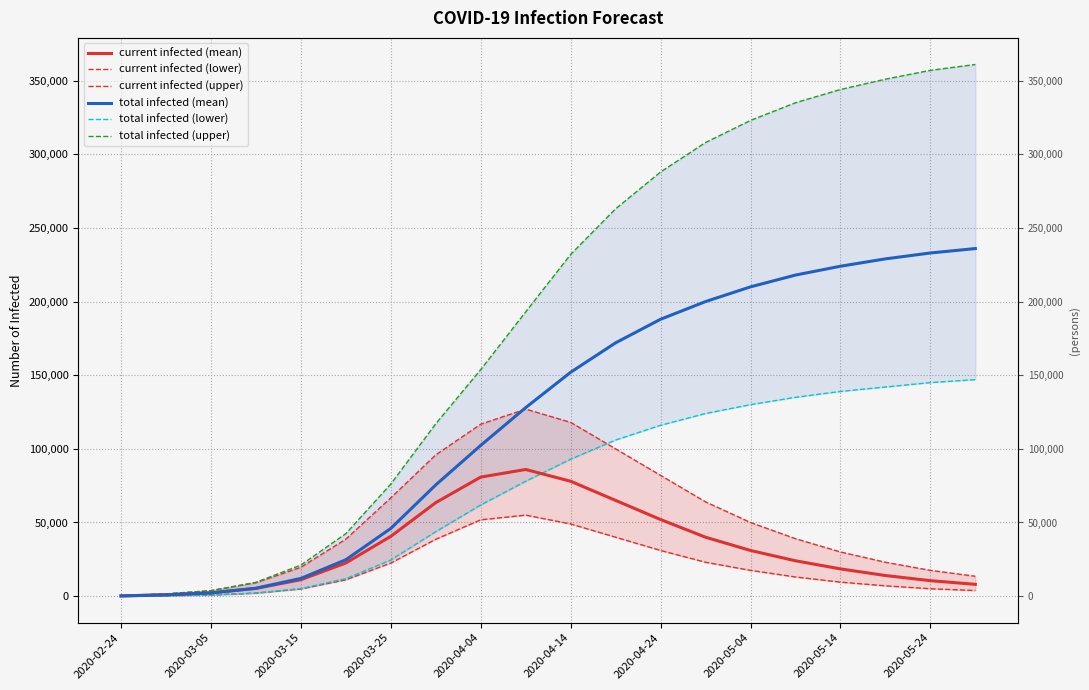

What is the highest value of the total infected (mean) series?

236000